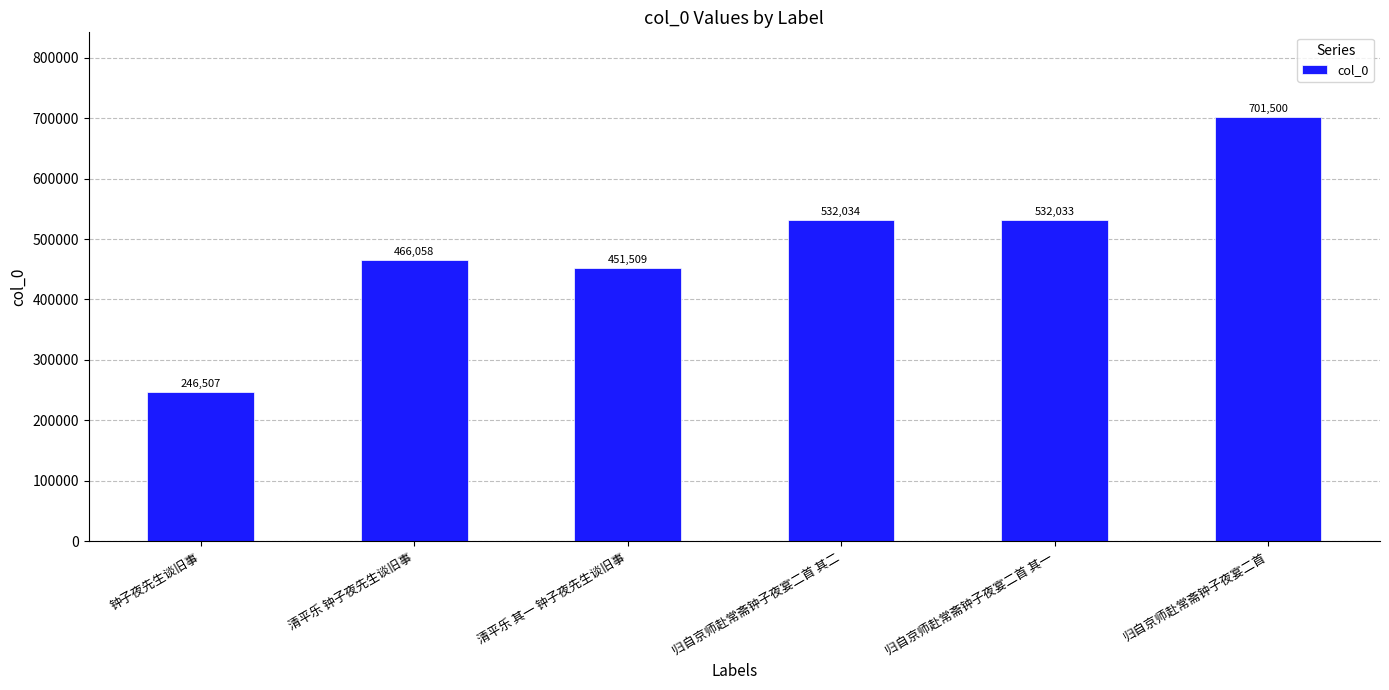

Reading left to right, transcribe all the data shown in this chart.

246507	466058	451509	532034	532033	701500